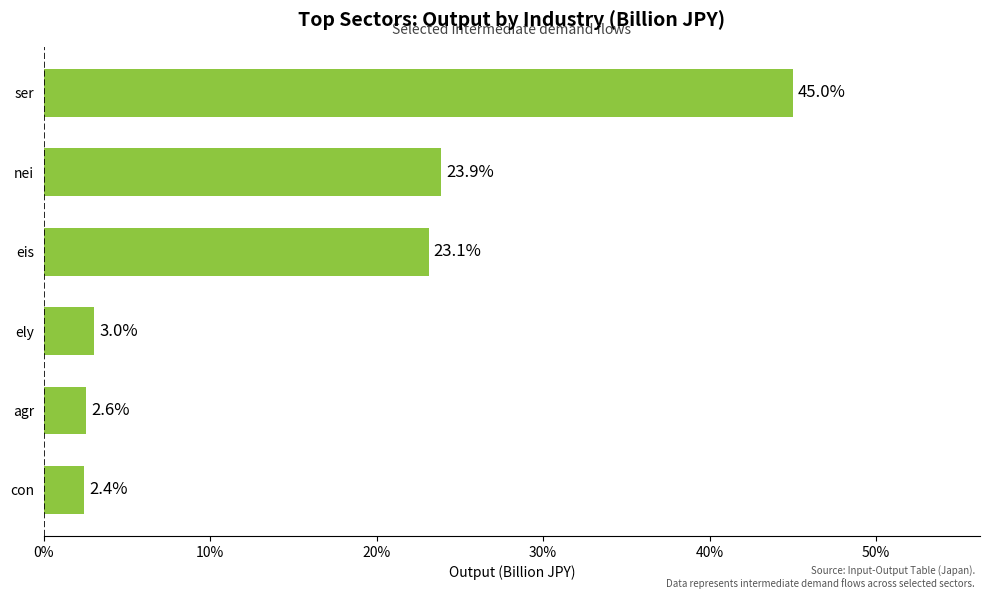

Is it true that the value at ser is 20.2?

False